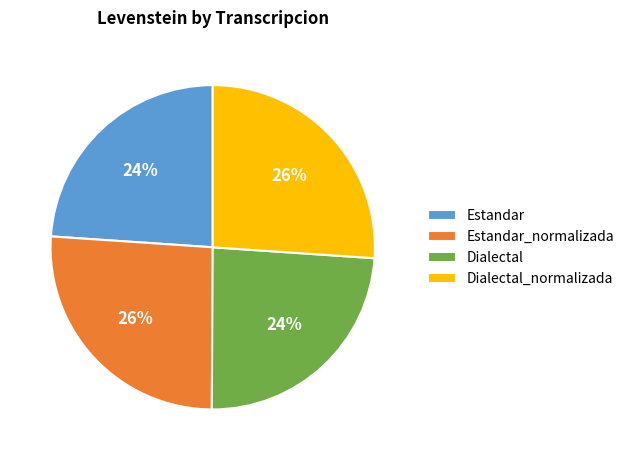

True or false: Dialectal accounts for 38% of the total.

False